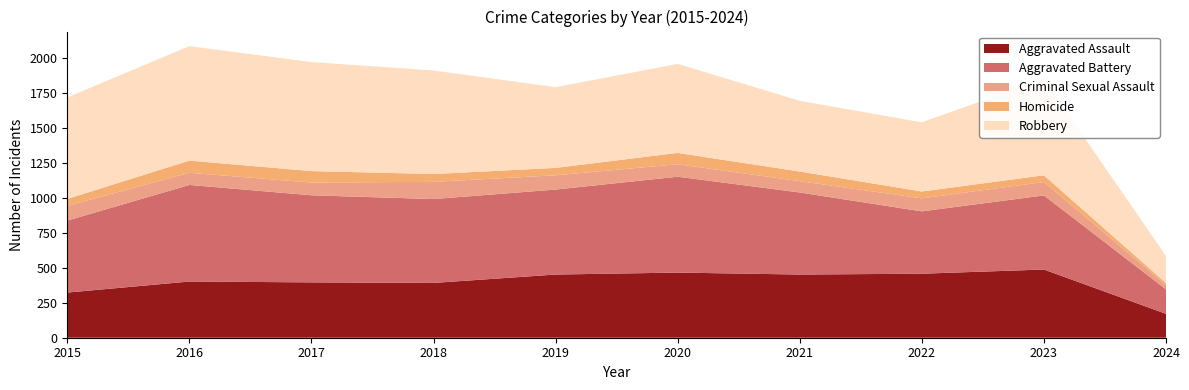

Reading right to left, what are all the values shown in this chart?

Aggravated Assault: 171	488	458	452	466	452	392	396	402	323
Aggravated Battery: 175	530	446	587	686	608	600	623	691	515
Criminal Sexual Assault: 32	96	93	81	89	102	123	91	87	105
Homicide: 13	48	49	69	81	53	56	82	87	50
Robbery: 194	690	495	506	637	577	741	780	819	726